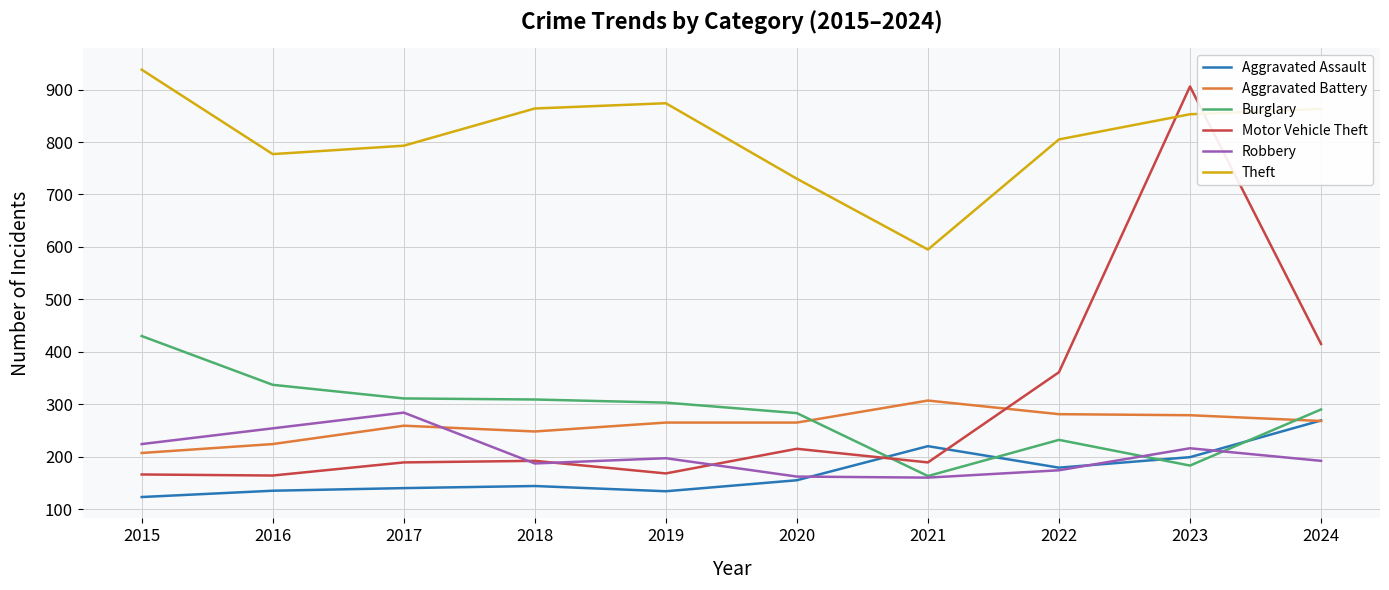

At which category does Robbery reach its first local peak?

2017